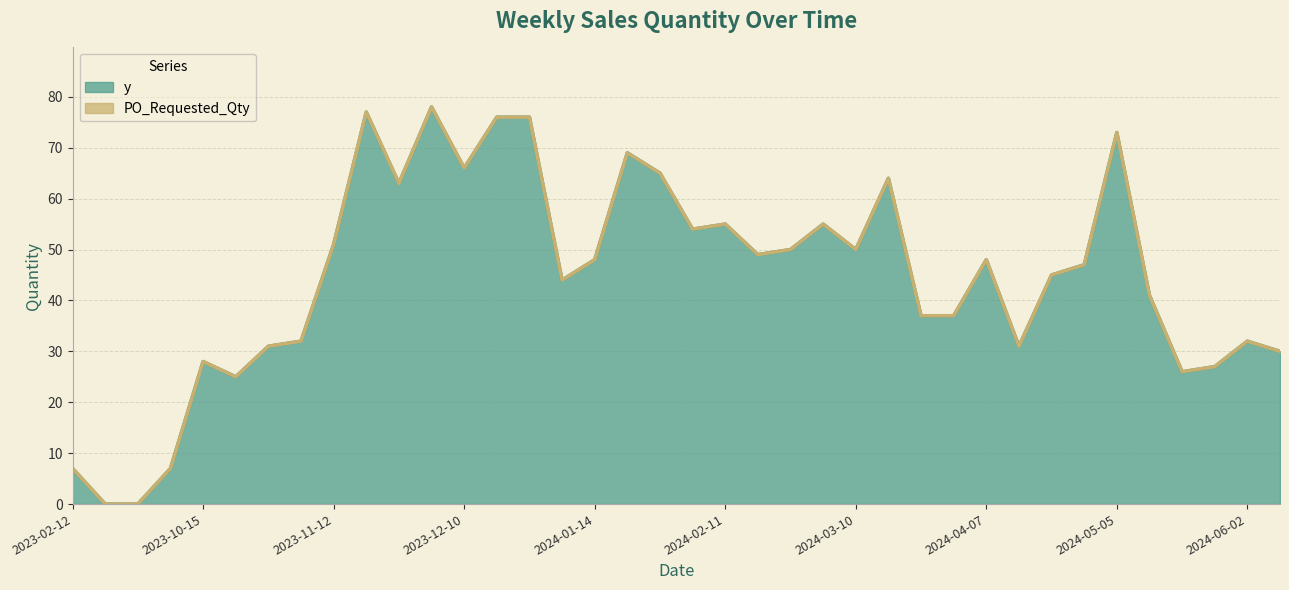

What position from the right is 2023-02-19?

37